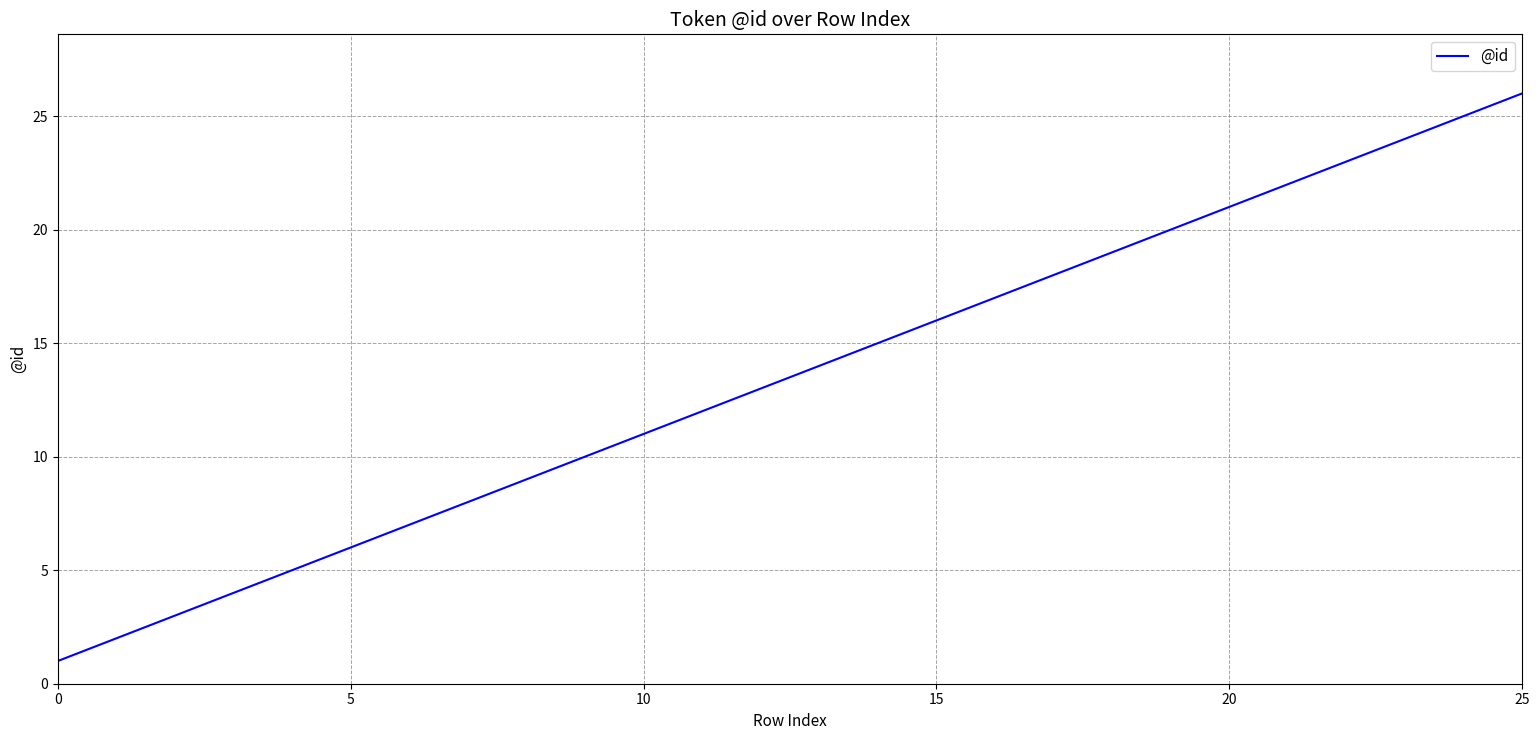

What is the greatest value displayed?

26